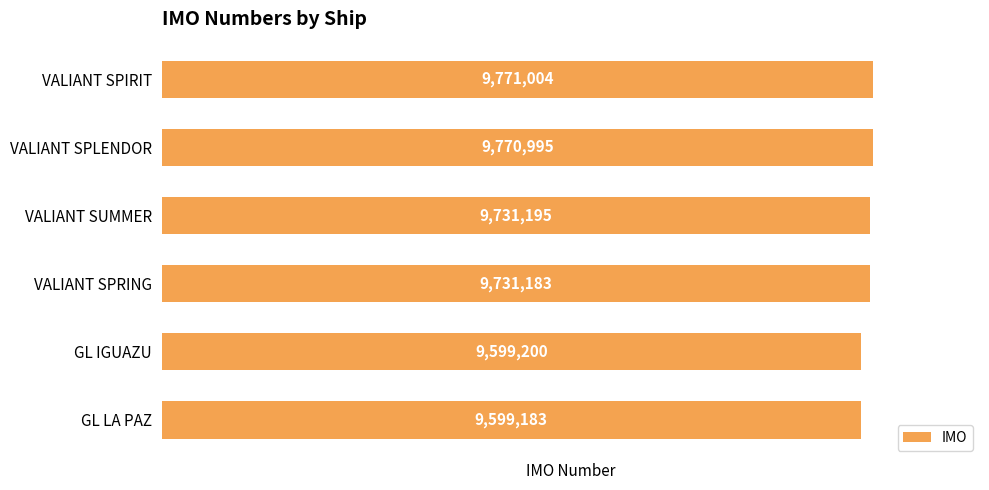

What is the change in value from VALIANT SPRING to VALIANT SPIRIT?

+39821